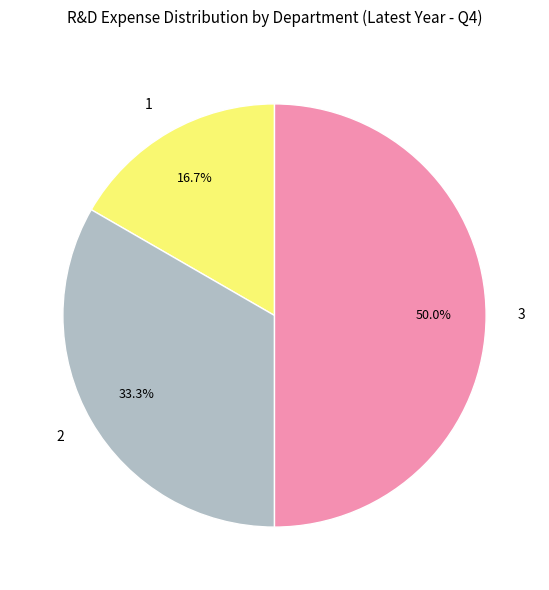

What is the ratio of the value at 1 to the value at 2?

0.5